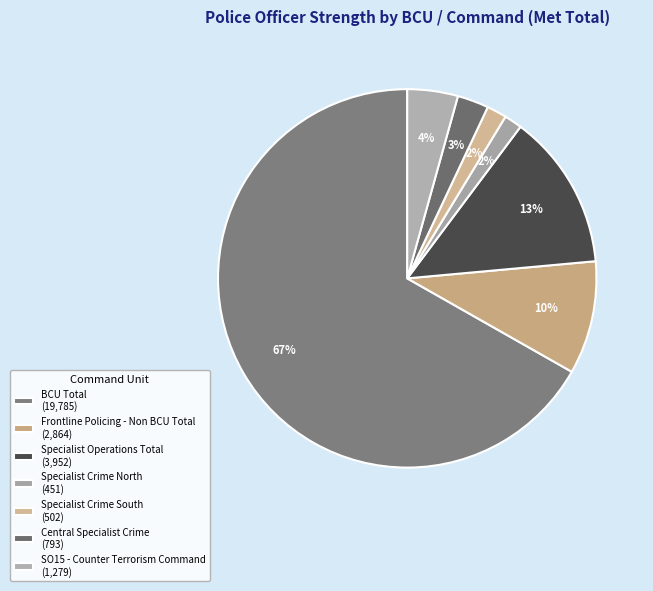

How many segments does this pie chart have?

7